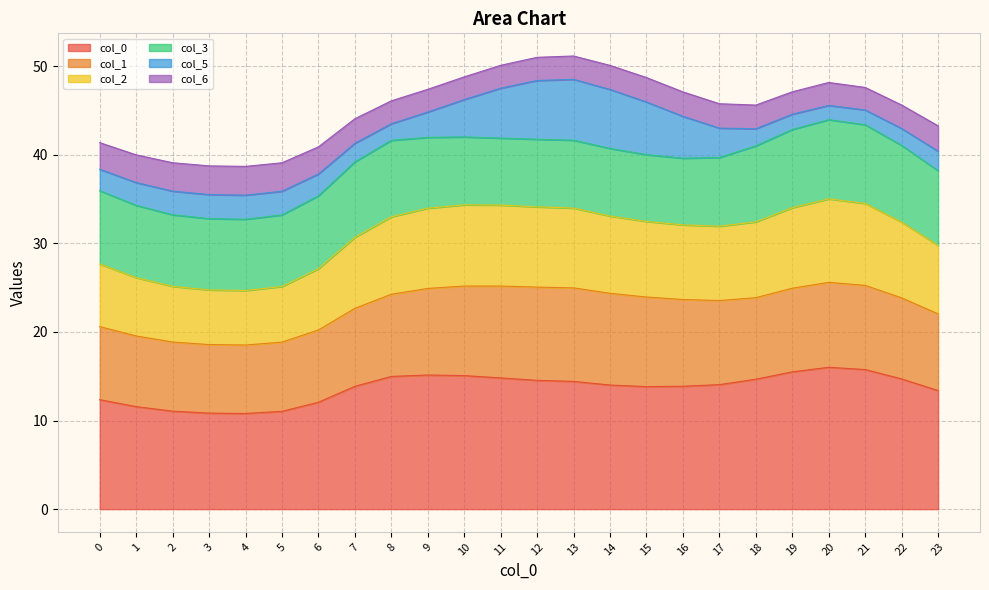

What is the difference between the maximum and minimum values in the 6 series?

11.2